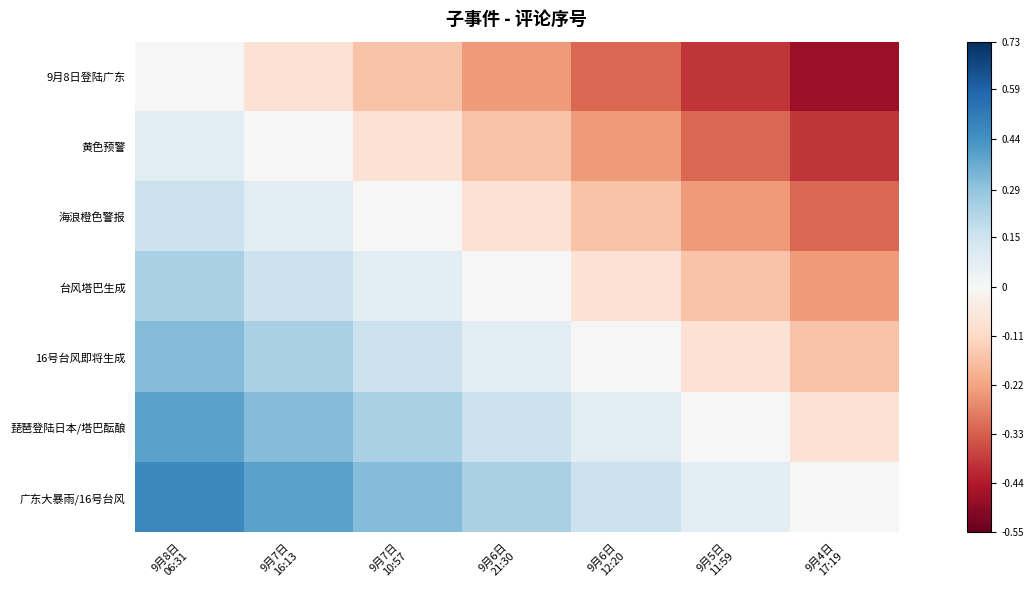

What is the smallest value displayed?

-0.5